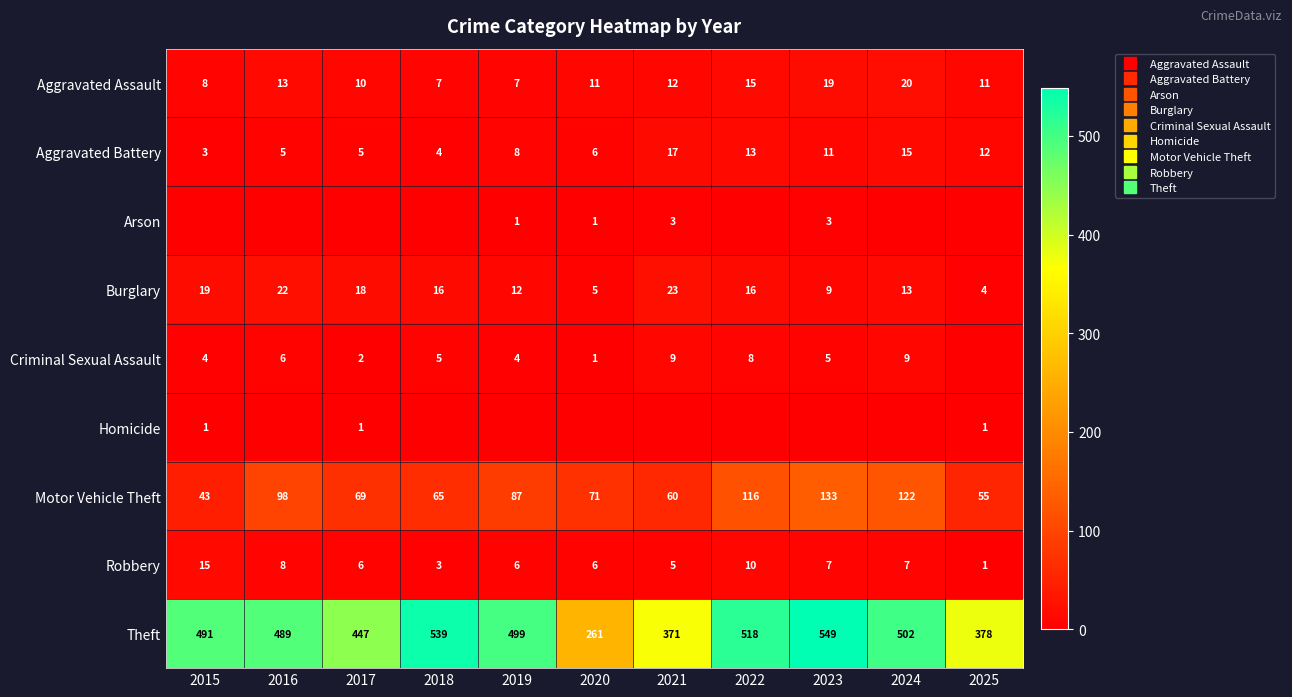

How many values in the Criminal Sexual Assault series are below 5?

5